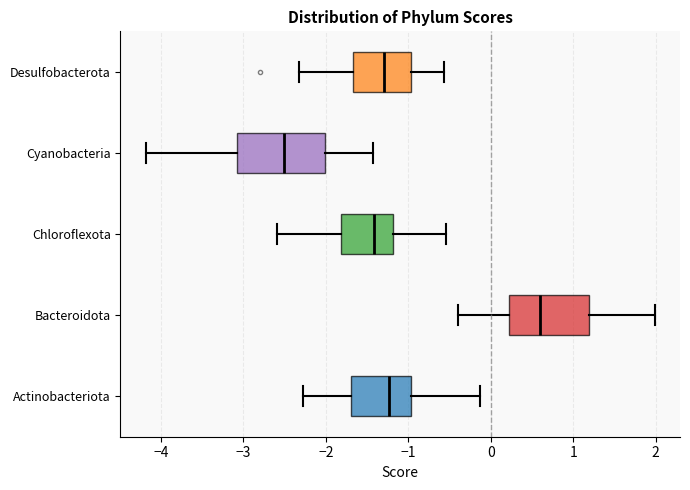

Which box's median line is the furthest to the right?

Bacteroidota